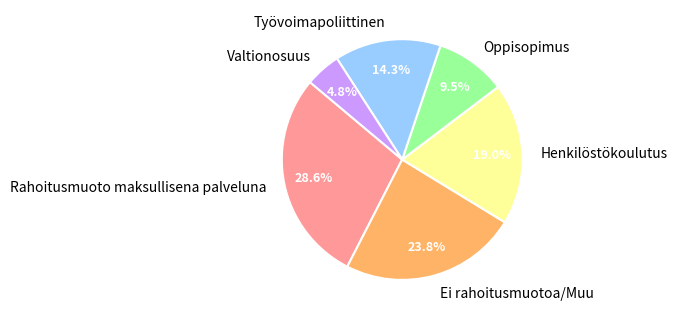

Which has a higher value, Henkilöstökoulutus or Rahoitusmuoto maksullisena palveluna?

Rahoitusmuoto maksullisena palveluna